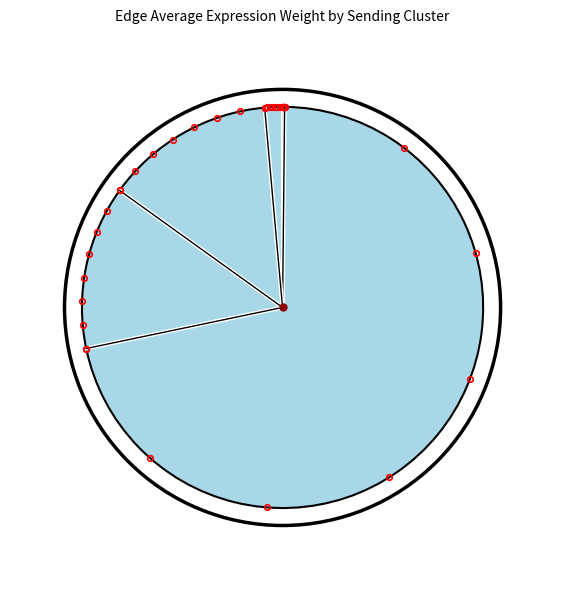

Which category has the smallest portion of the pie?

ECs